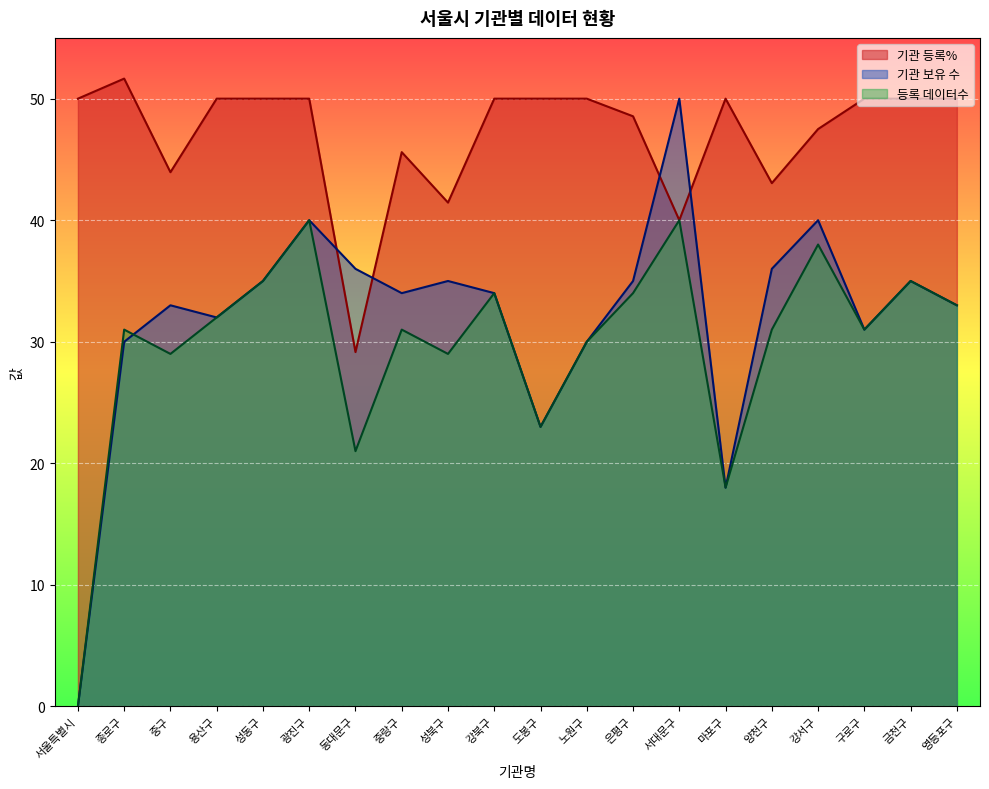

Is the value of 기관 보유 수 at 강북구 greater than the value of 기관 등록% at 성북구?

No